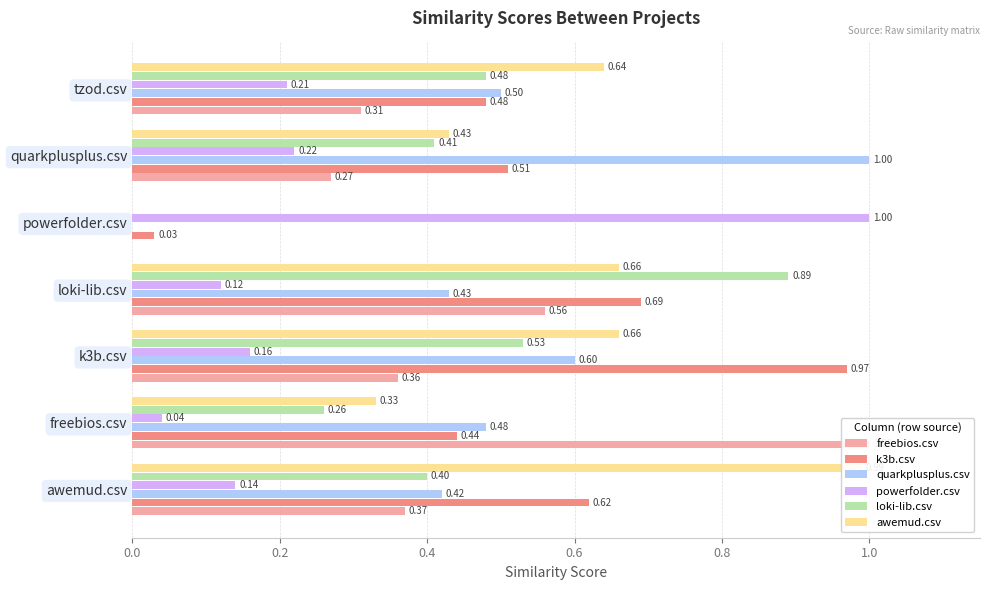

Which series has the largest total across all categories?

k3b.csv